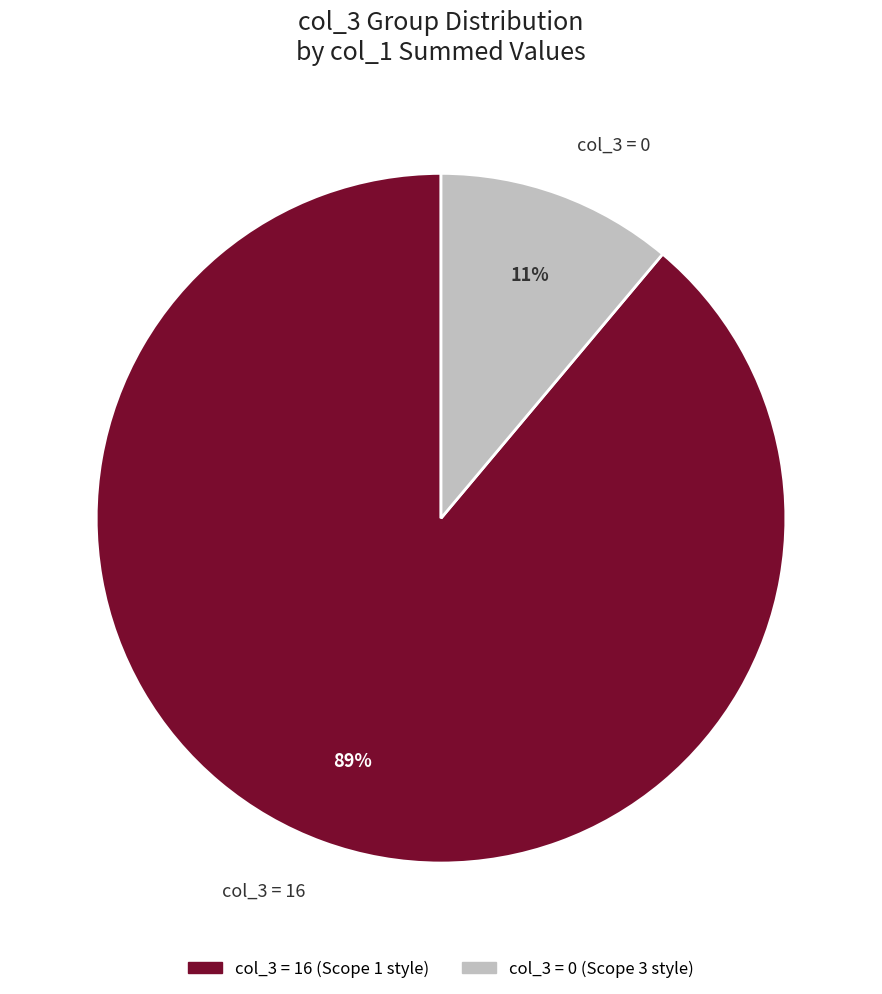

To the nearest percent, what is the average slice percentage?

50%